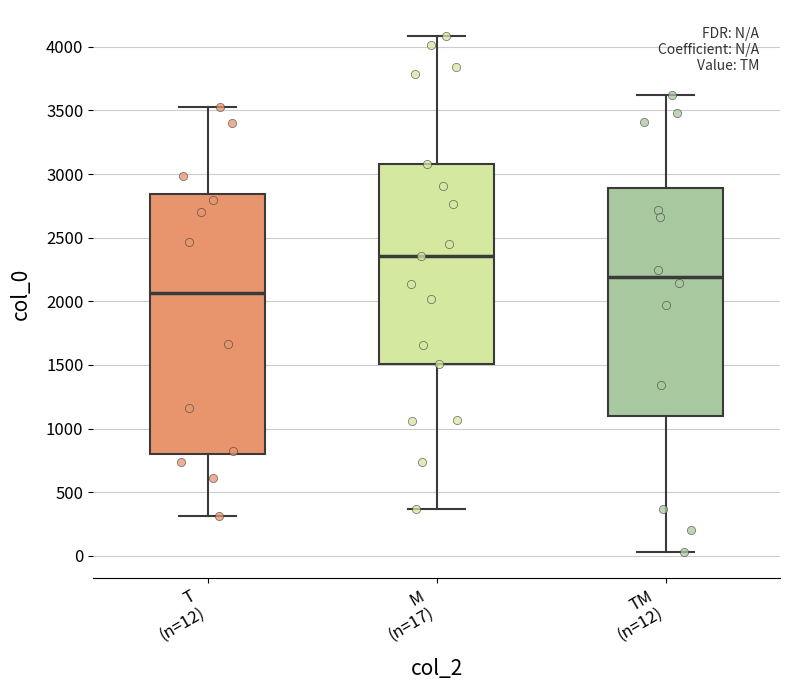

Reading left to right, read every box against the y-axis: the position of its median line, the range the box covers, and the ends of its whiskers. The values are not printed on the chart, so give them approximately, as read against the axis.

T (n=12): median 2050, box 800 to 2850, whiskers 300 to 3550
M (n=17): median 2350, box 1500 to 3100, whiskers 350 to 4100
TM (n=12): median 2200, box 1100 to 2900, whiskers 50 to 3600